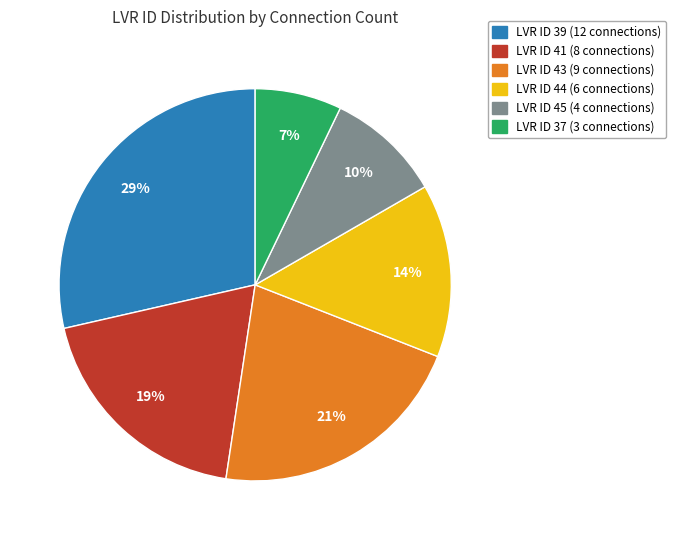

How many slices are in this pie chart?

6